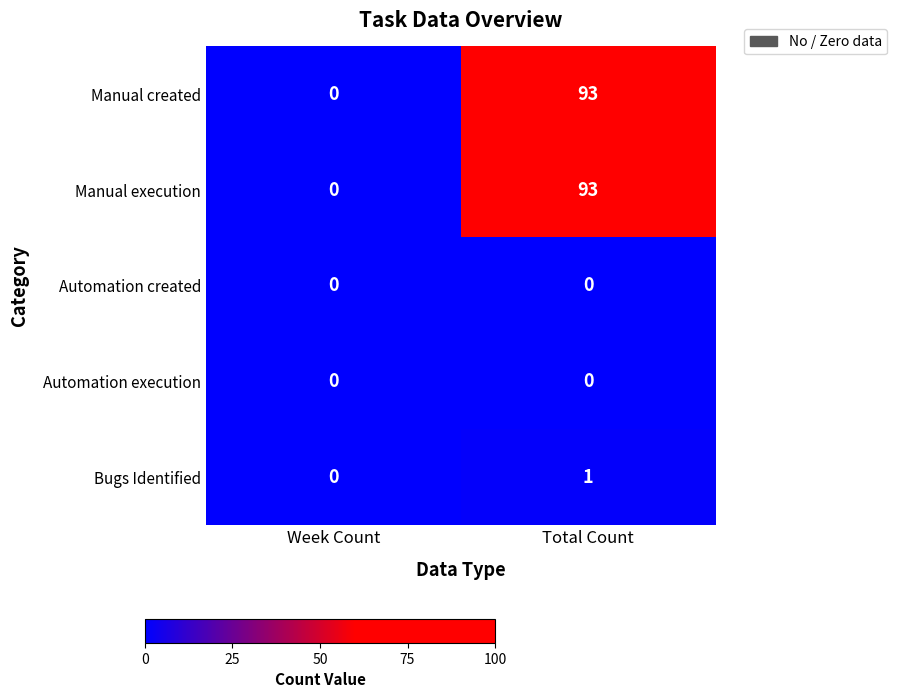

What is the greatest value displayed?

93